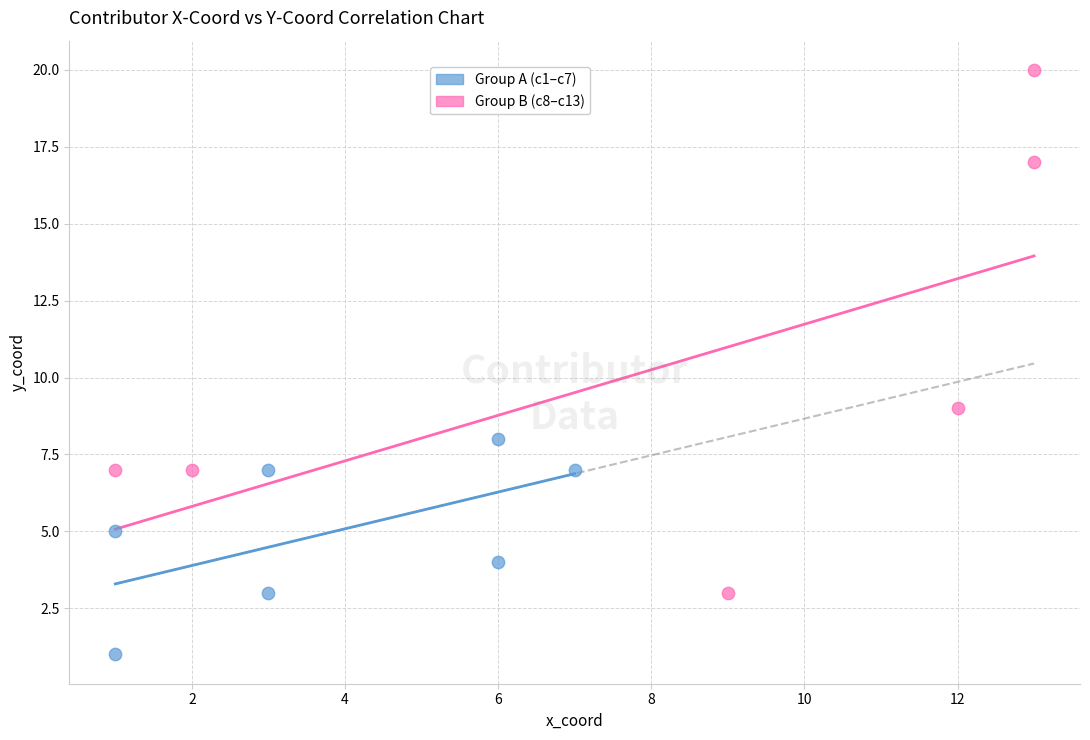

Which series reaches the minimum Y coordinate?

Group A (c1–c7)